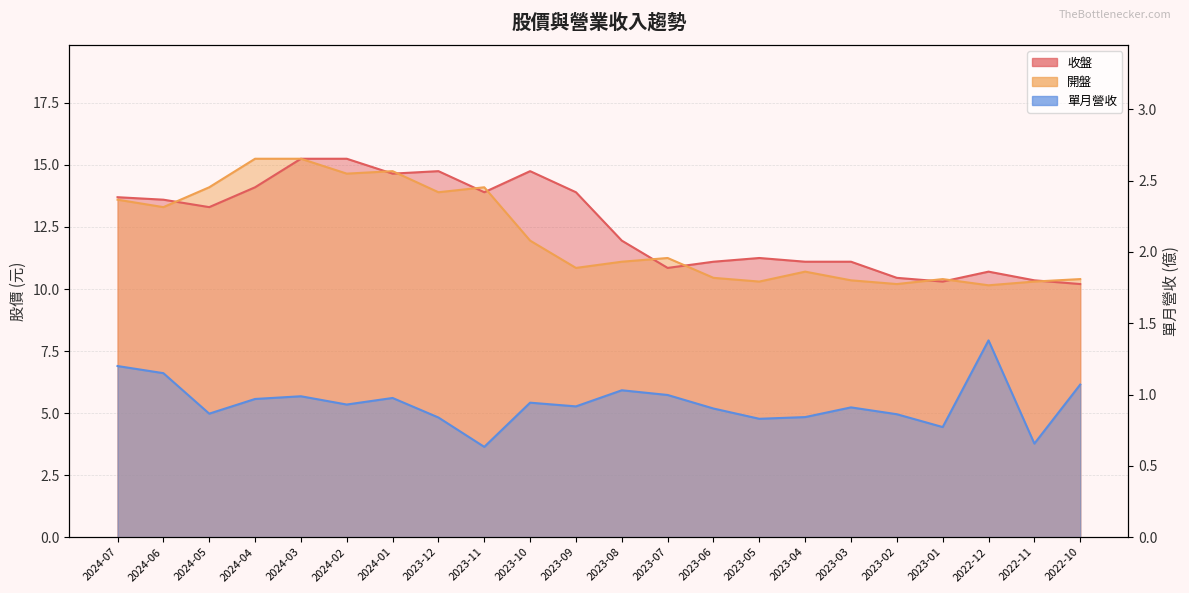

Is it true that 收盤 equals 17.8 at 2022-10?

False